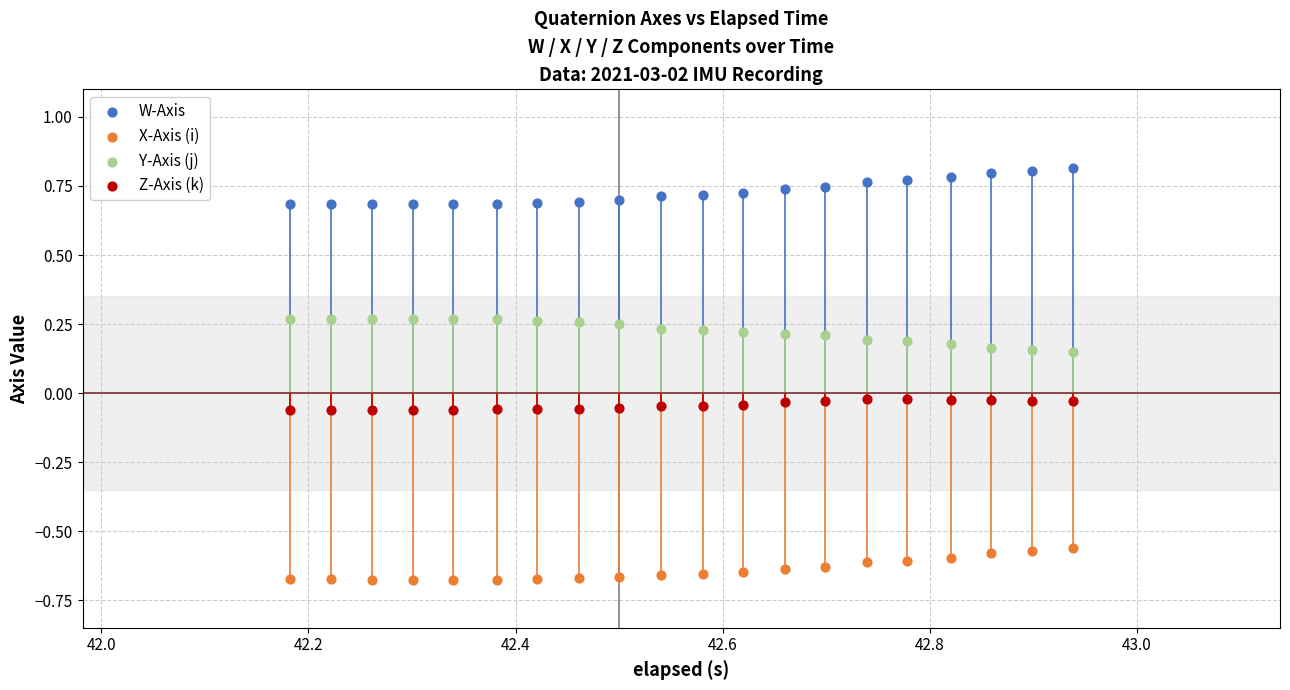

Which series contains the lowest Y value?

X-Axis (i)